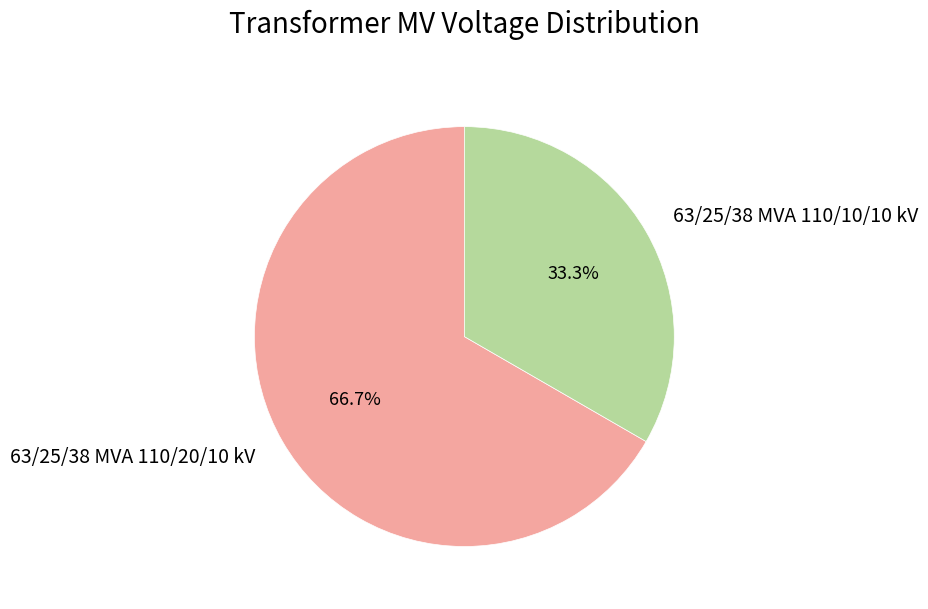

Between 63/25/38 MVA 110/10/10 kV and 63/25/38 MVA 110/20/10 kV, which is larger?

63/25/38 MVA 110/20/10 kV